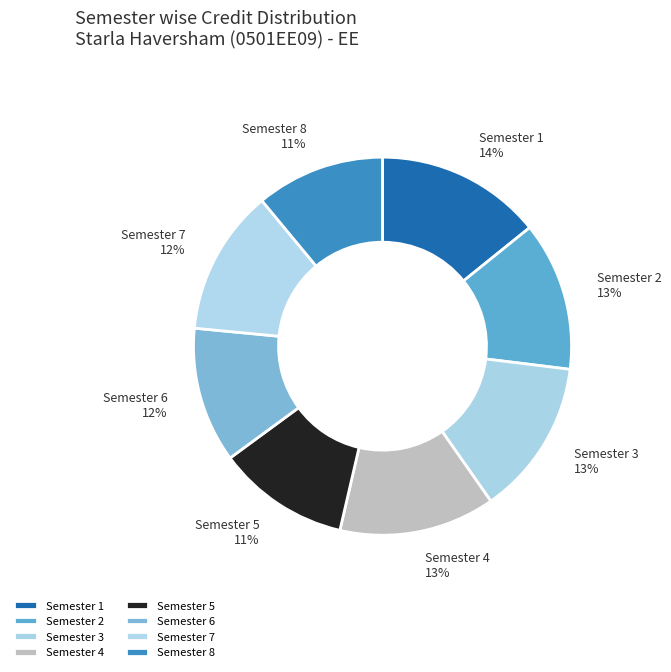

How many slices are in this pie chart?

8